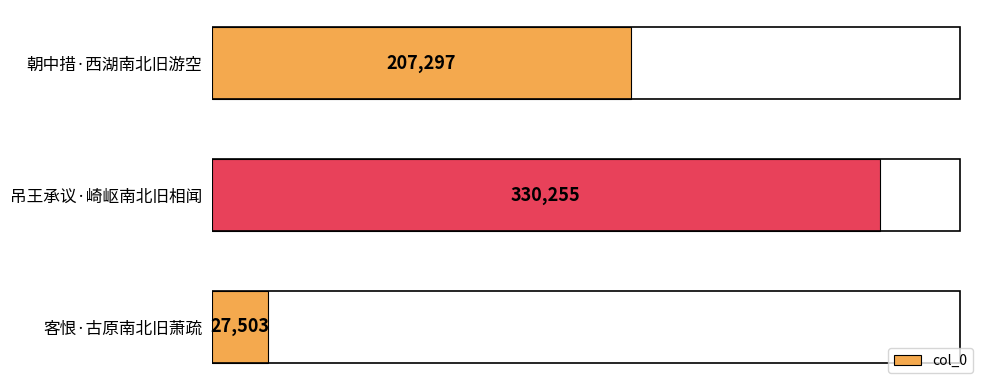

What is the difference between the second highest and minimum values?

179794